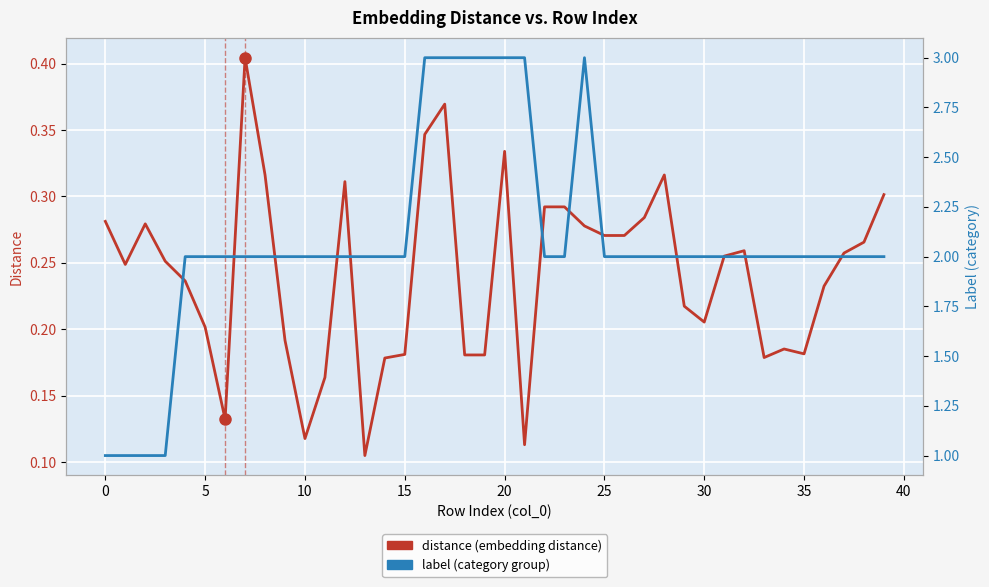

Where is the first local maximum for label?

24